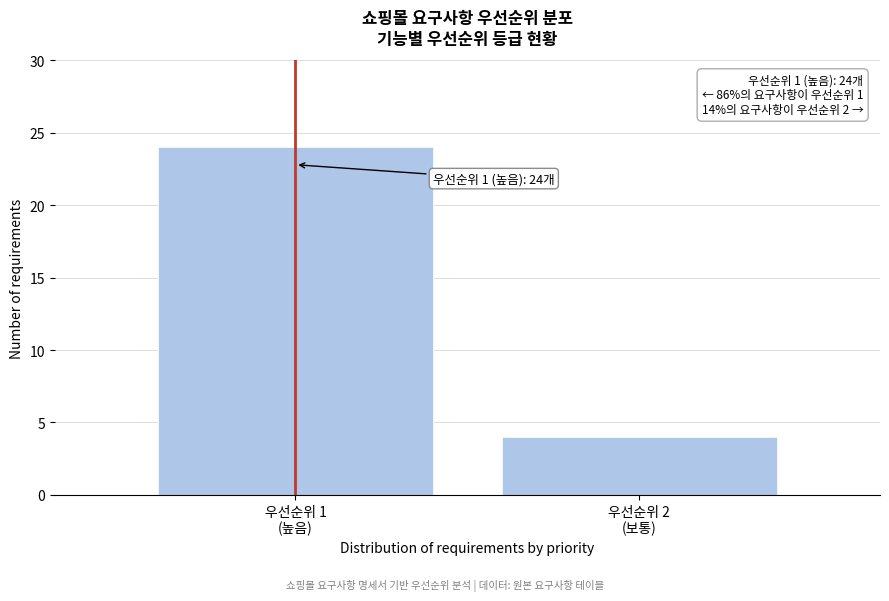

Reading right to left, what are all the values shown in this chart?

4	24